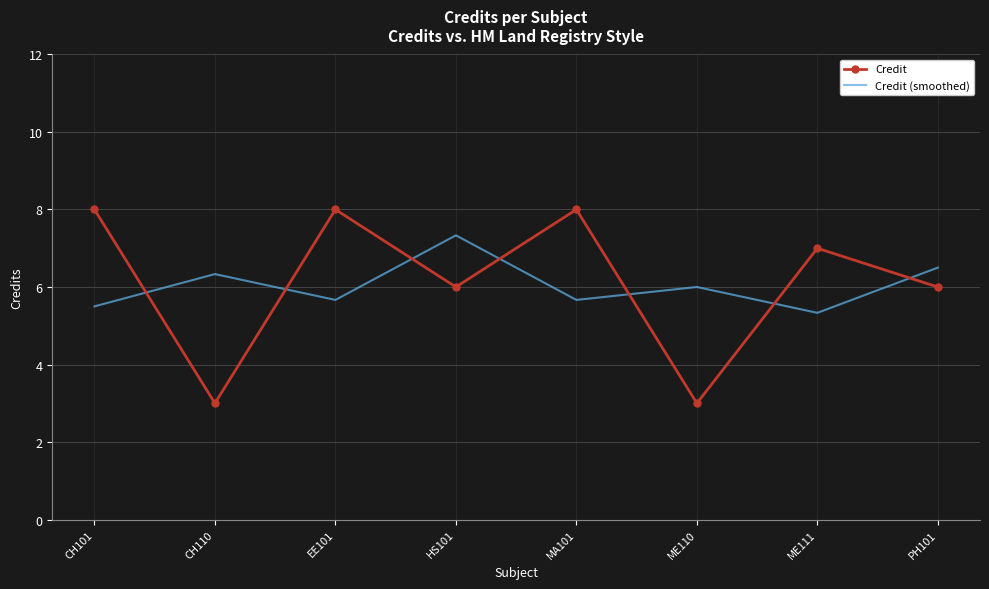

What position from the left is EE101?

3